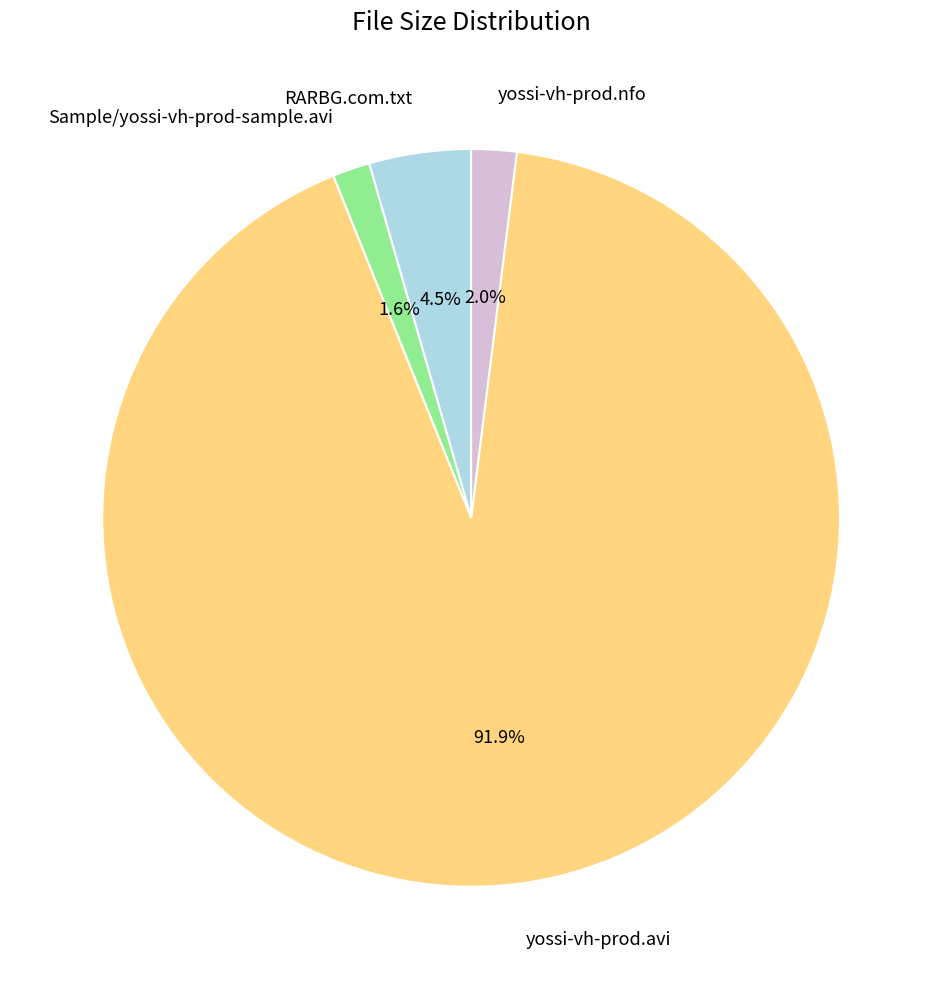

Count the number of slices in the pie.

4